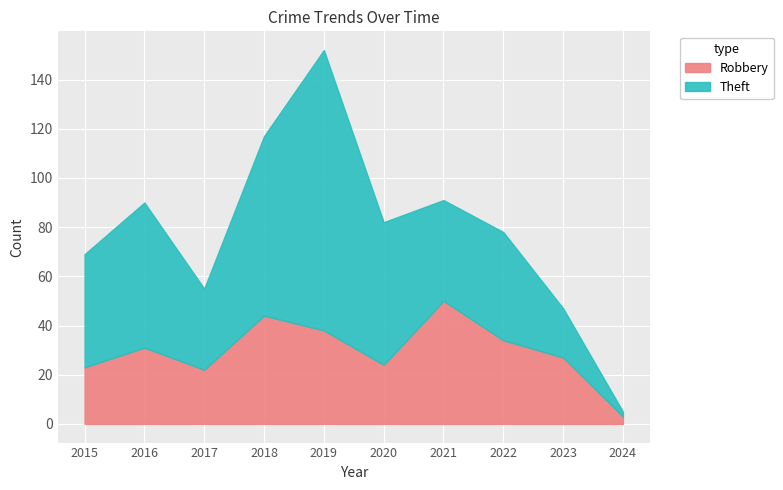

True or false: the data shows 44 at 2018.

True